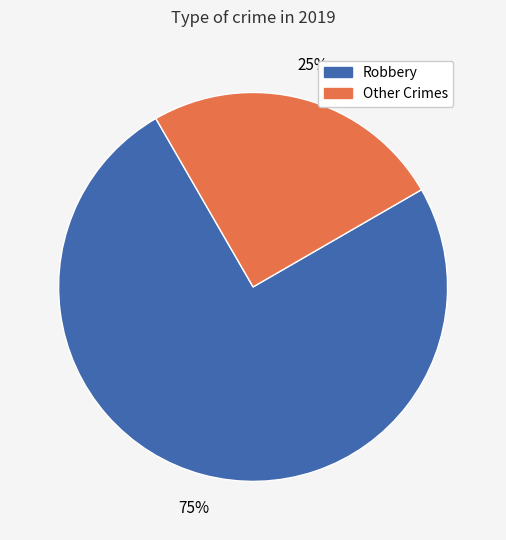

To the nearest percent, what is the average slice percentage?

50%